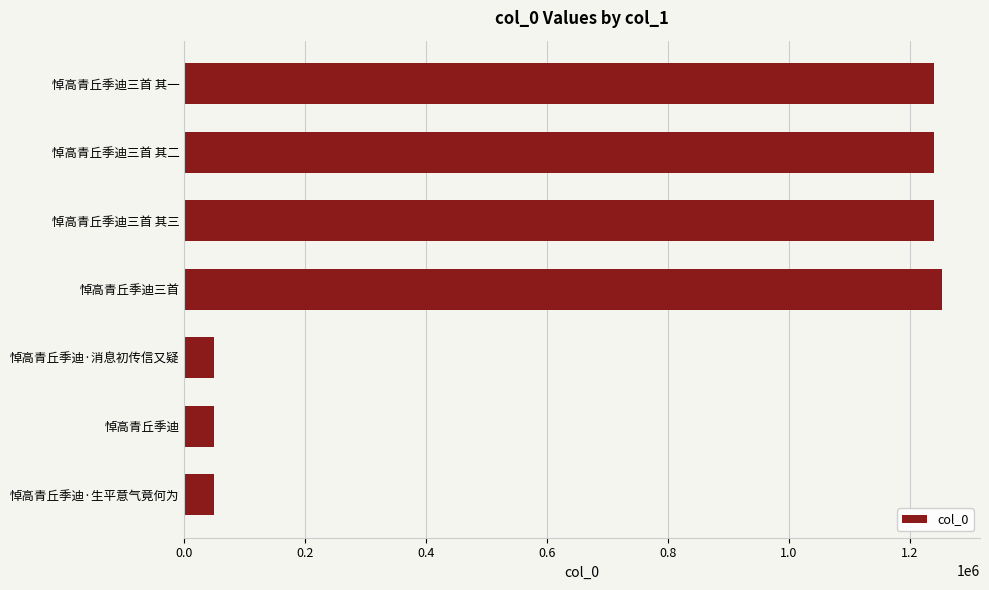

How many data points are less than 1239930?

3